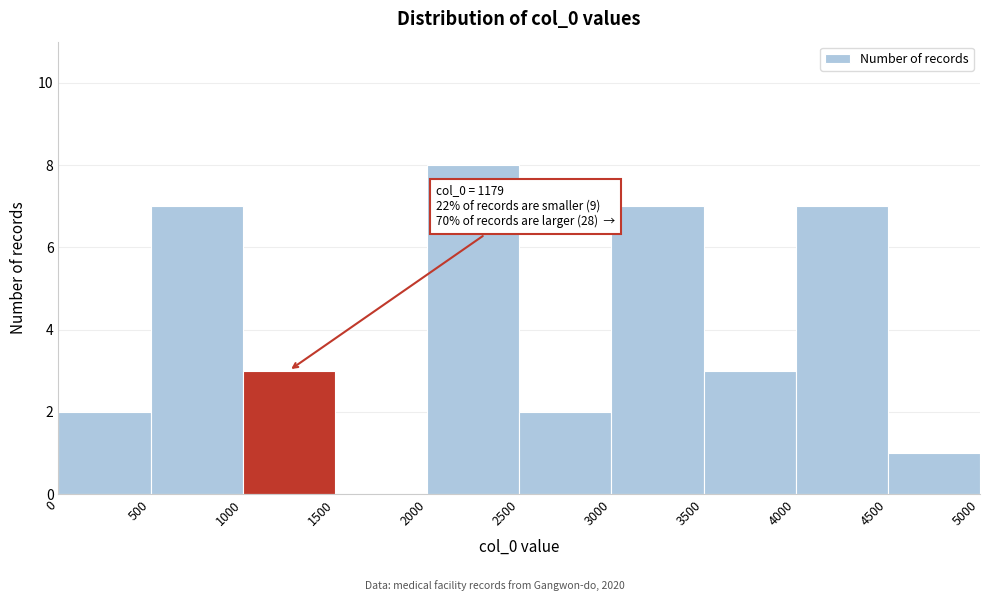

Over which range of the x-axis is the bar tallest?

2000 to 2500